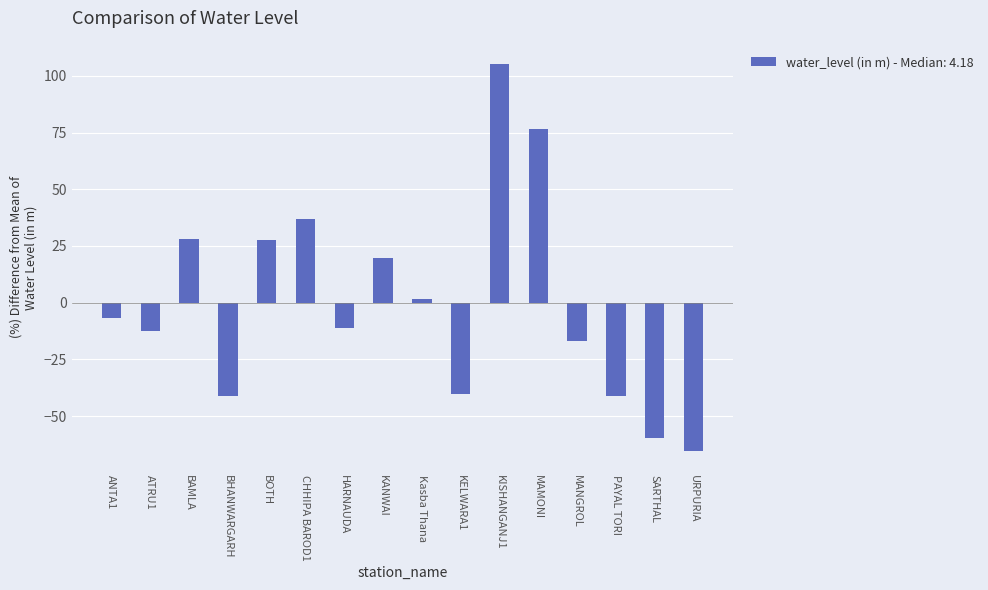

Between CHHIPA BAROD1 and BHANWARGARH, which is larger?

CHHIPA BAROD1